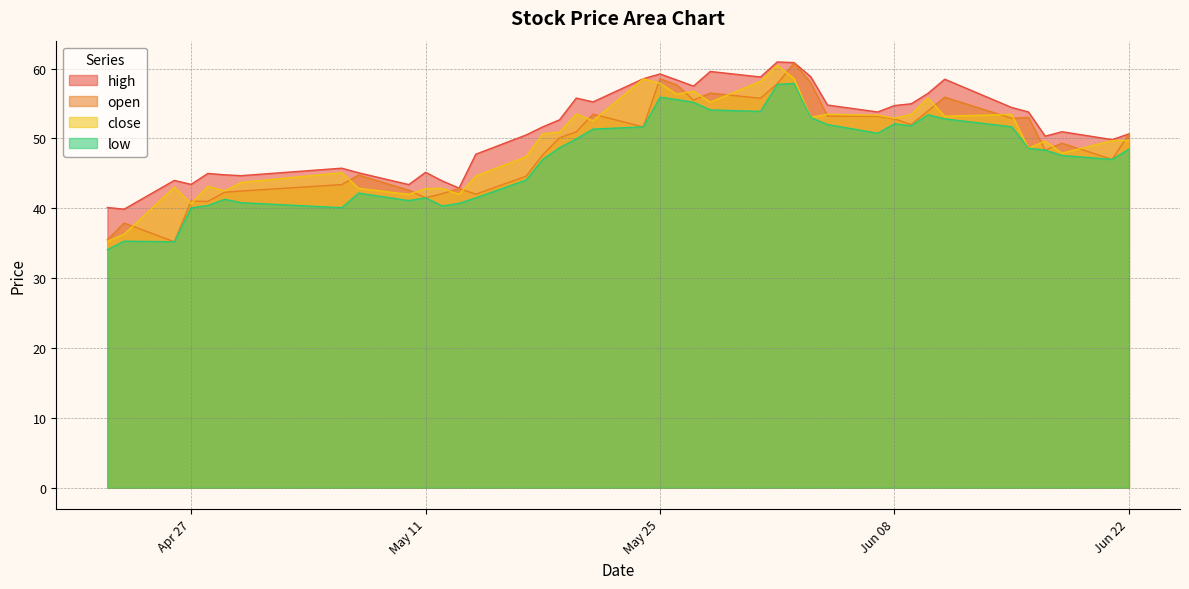

True or false: high and close cross at least once.

False